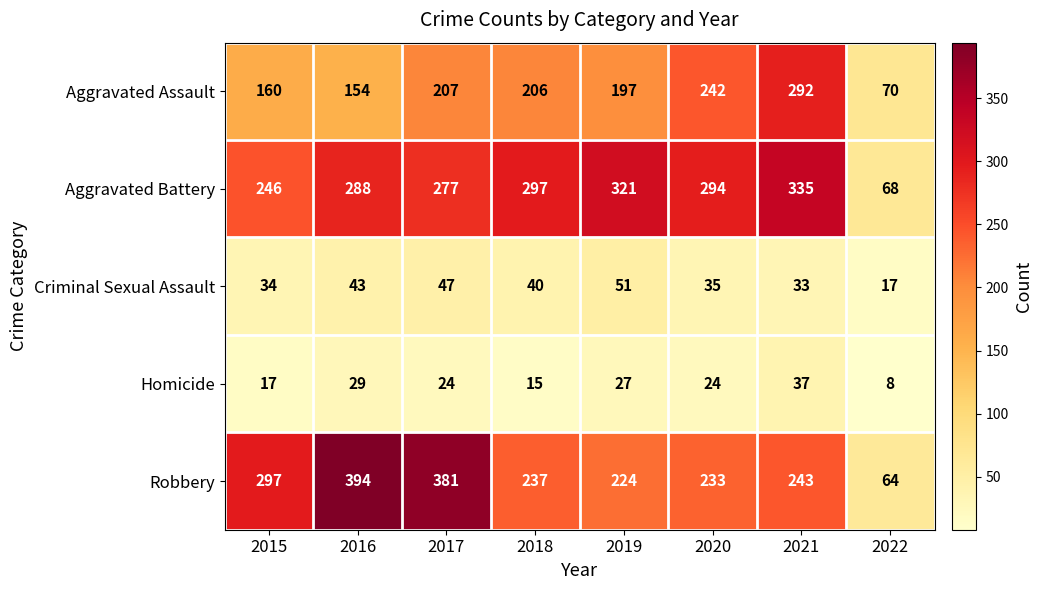

Which series has the largest range (max minus min)?

Robbery